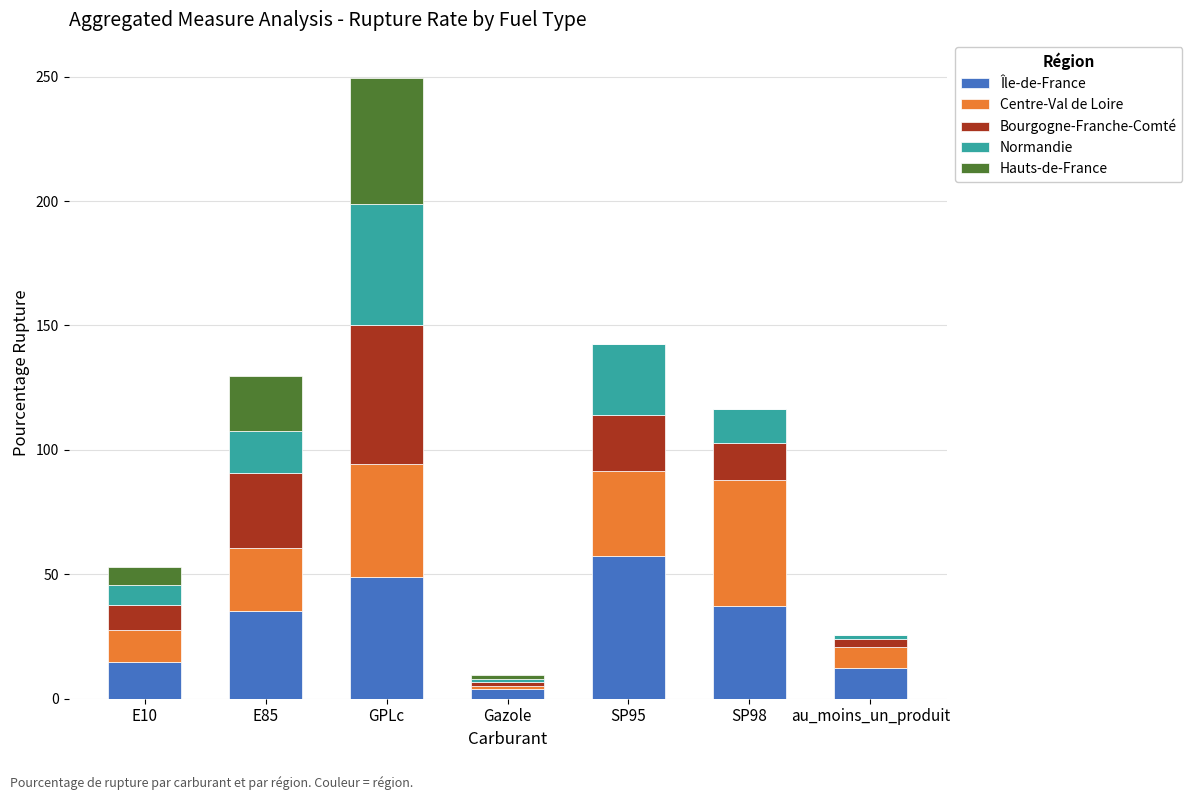

What is the total value across all series at E10?

53.1